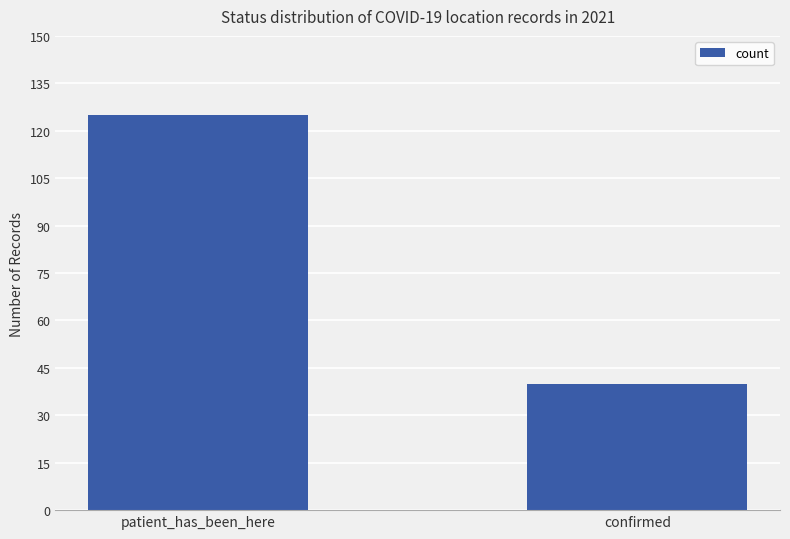

Rank the categories by value from lowest to highest.

confirmed, patient_has_been_here